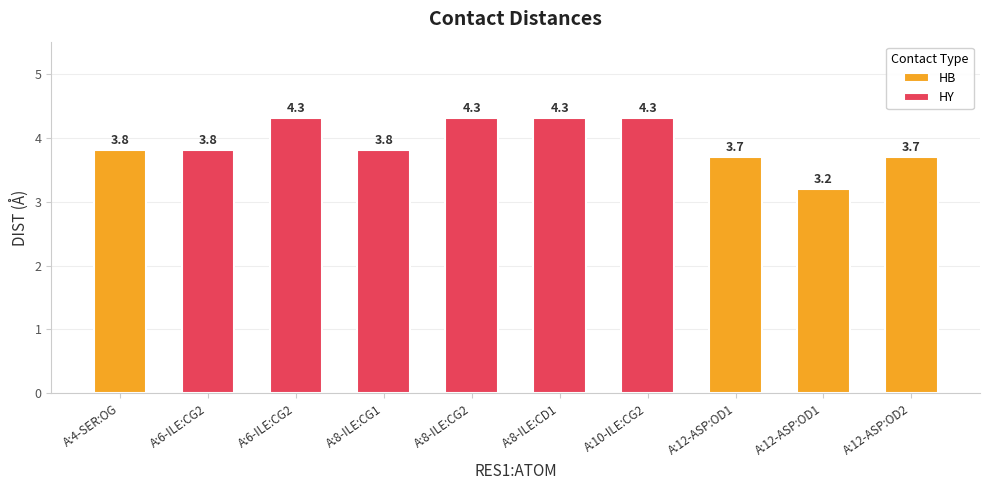

What is the label of the 6th bar from the left?

A:8-ILE:CD1